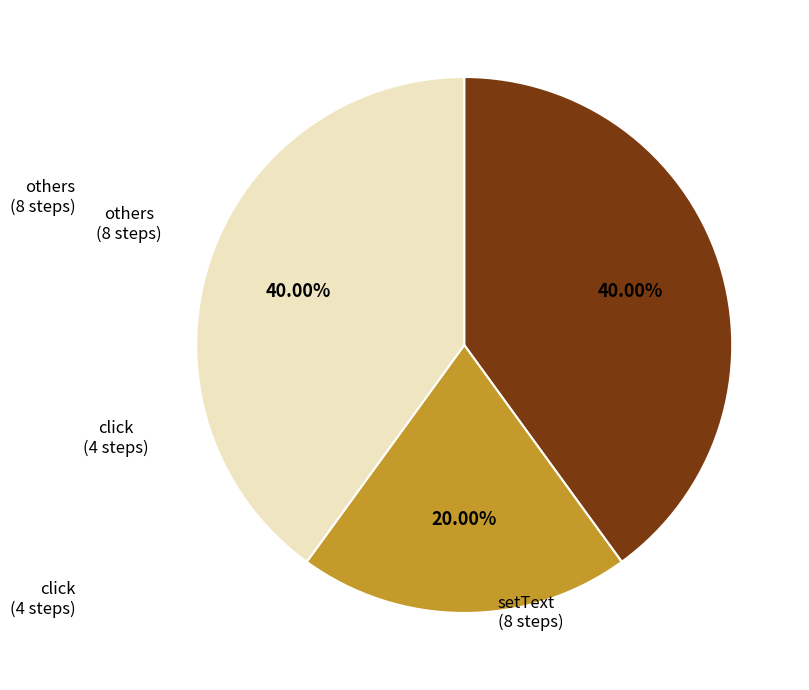

Is there any slice that represents more than half of the pie?

No